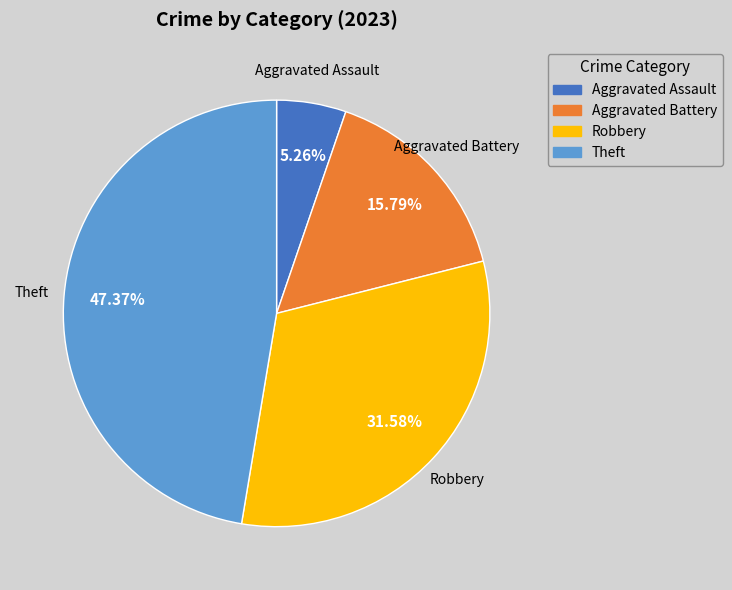

Does any single category account for the majority?

No